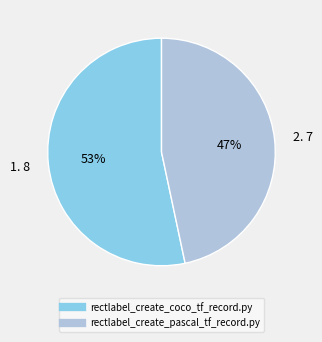

Rank the categories by value from lowest to highest.

rectlabel_create_pascal_tf_record.py, rectlabel_create_coco_tf_record.py